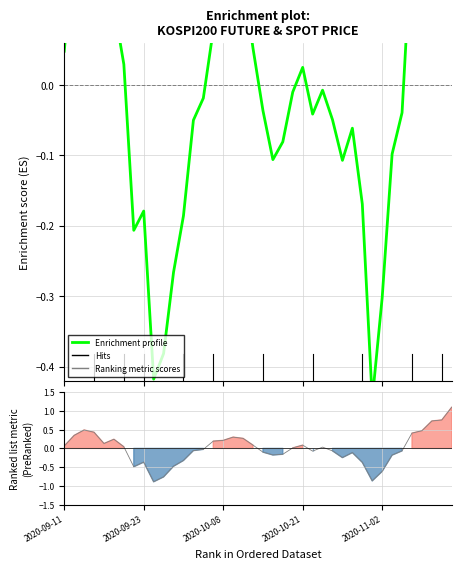

What is the maximum value shown in the chart?

1.1